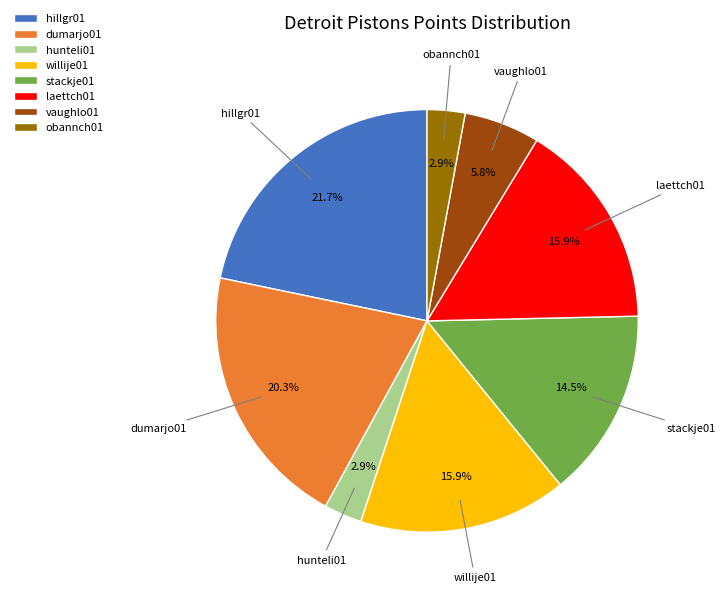

What is the largest slice in the pie chart?

hillgr01